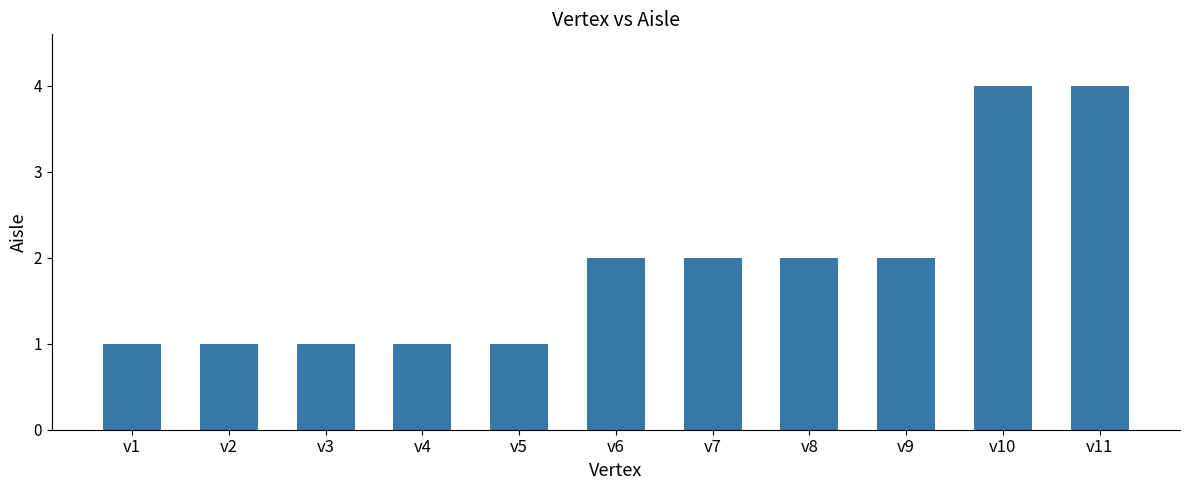

The chart shows a value of 2 at v1. True or false?

False